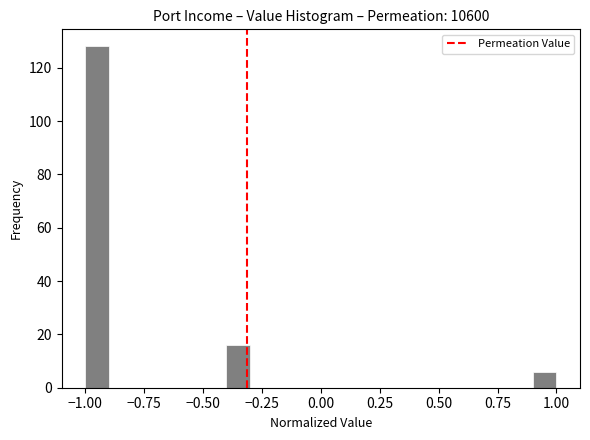

Around what value on the x-axis is the tallest bar? Give the approximate position of its centre, as read against the axis.

-0.95